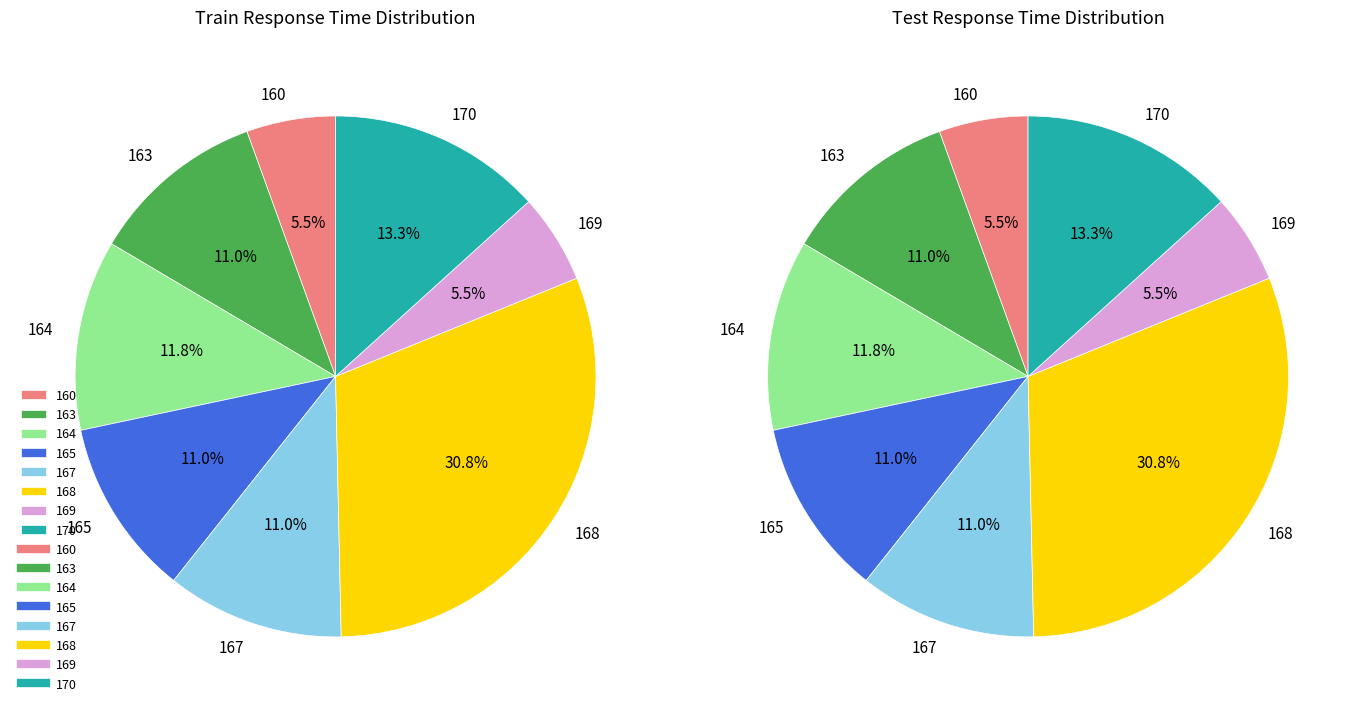

Which has a higher value, 164 or 163?

164